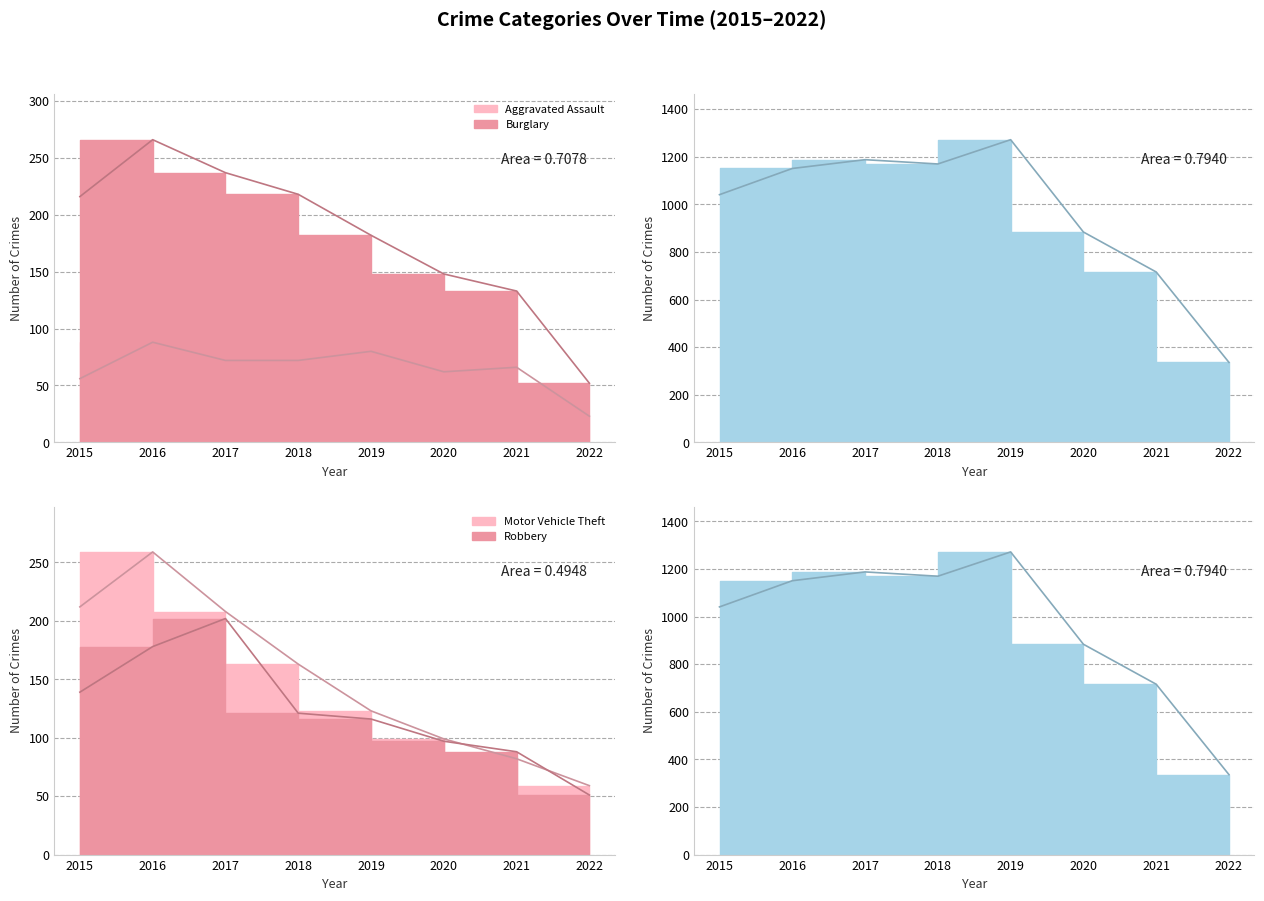

What is the average value of the Burglary series?

182